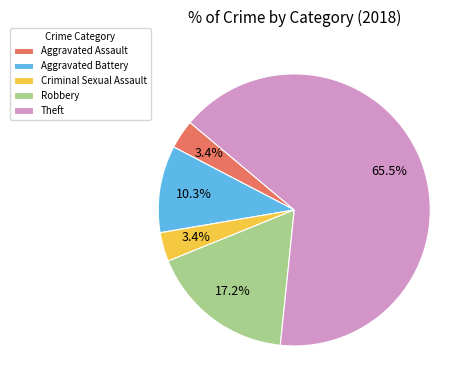

How many segments does this pie chart have?

5